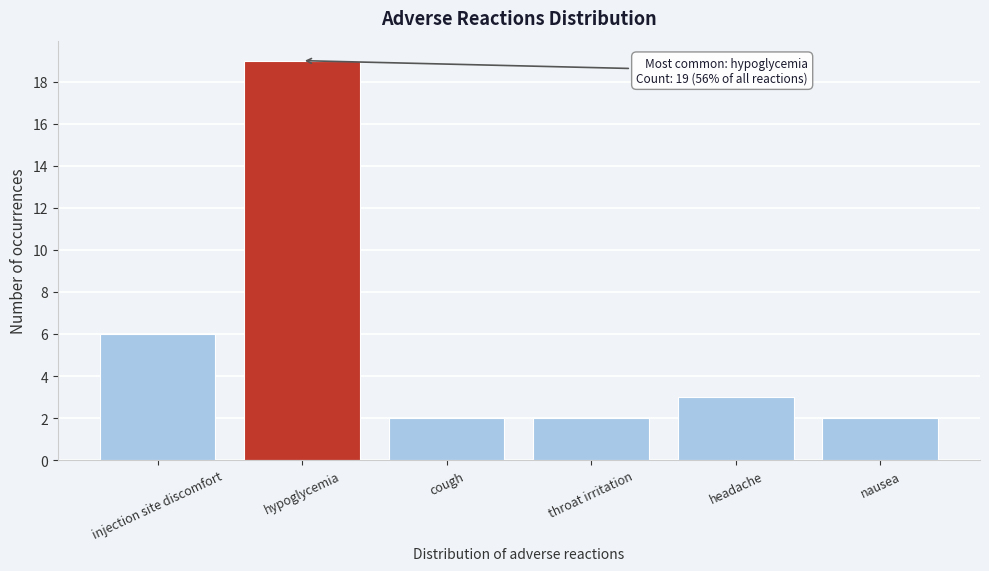

Reading left to right, what are all the values shown in this chart?

6	19	2	2	3	2